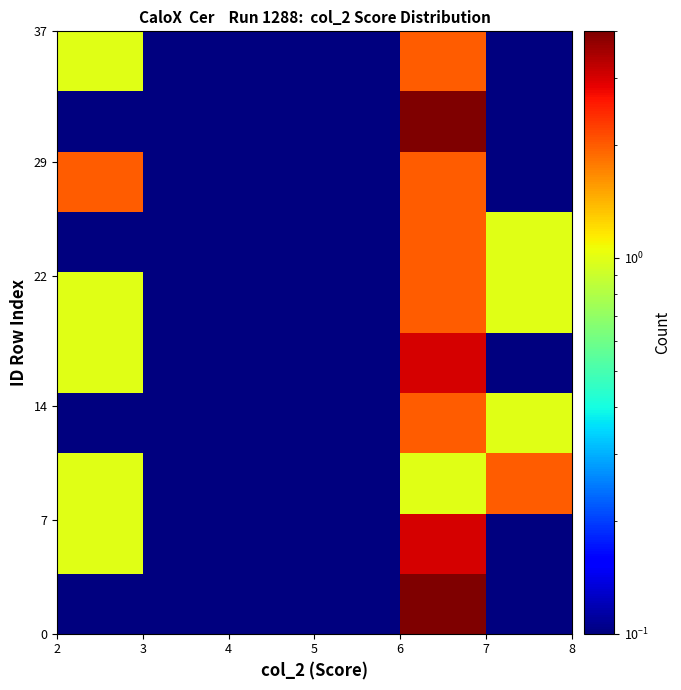

Count the number of categories in the chart.

6